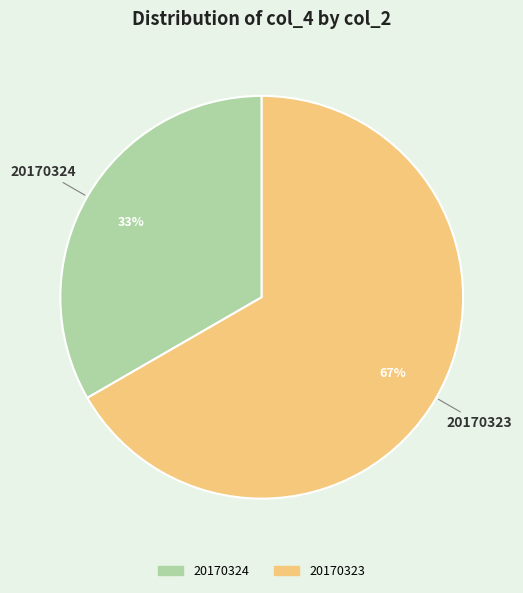

How many slices are in this pie chart?

2